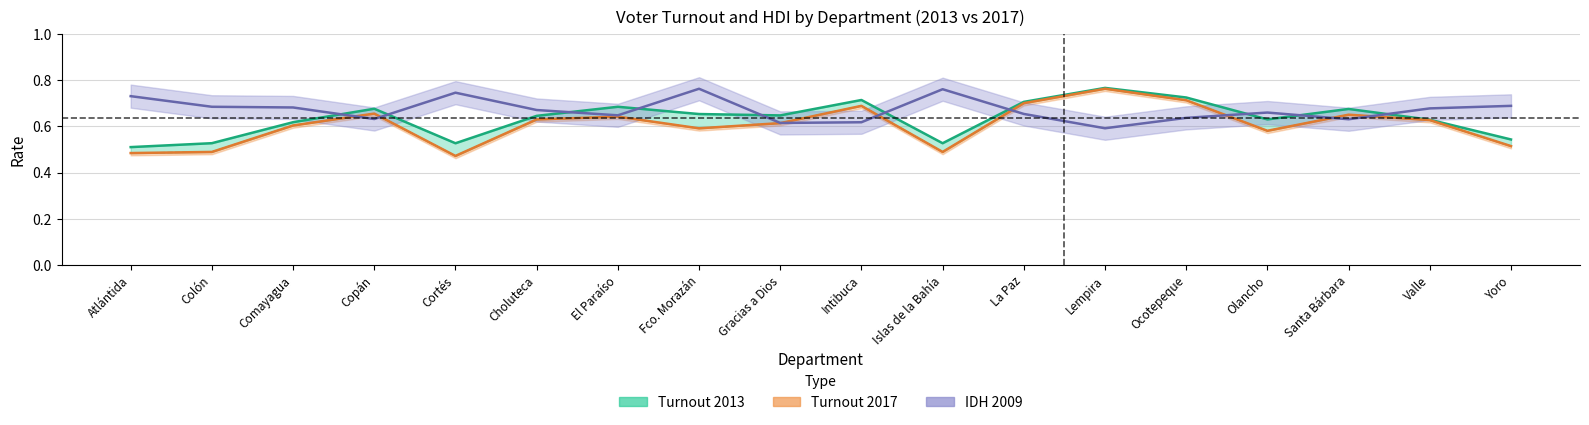

True or false: turnout_2013 and turnout_2017 intersect in this chart.

False